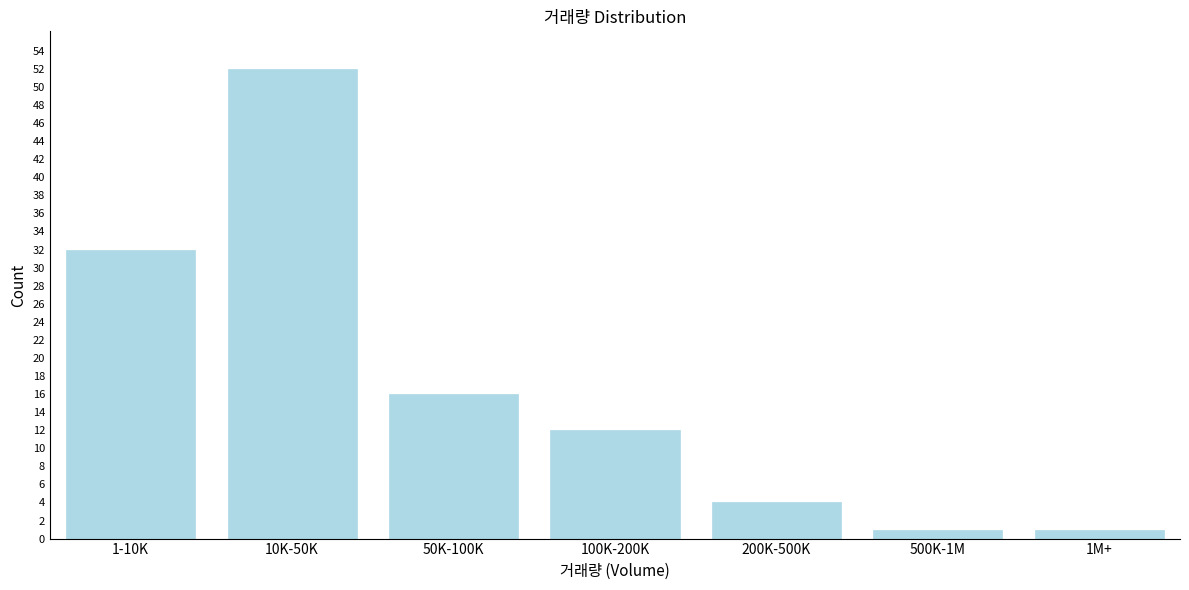

Reading left to right, what are all the values shown in this chart?

1-10K=32	10K-50K=52	50K-100K=16	100K-200K=12	200K-500K=4	500K-1M=1	1M+=1